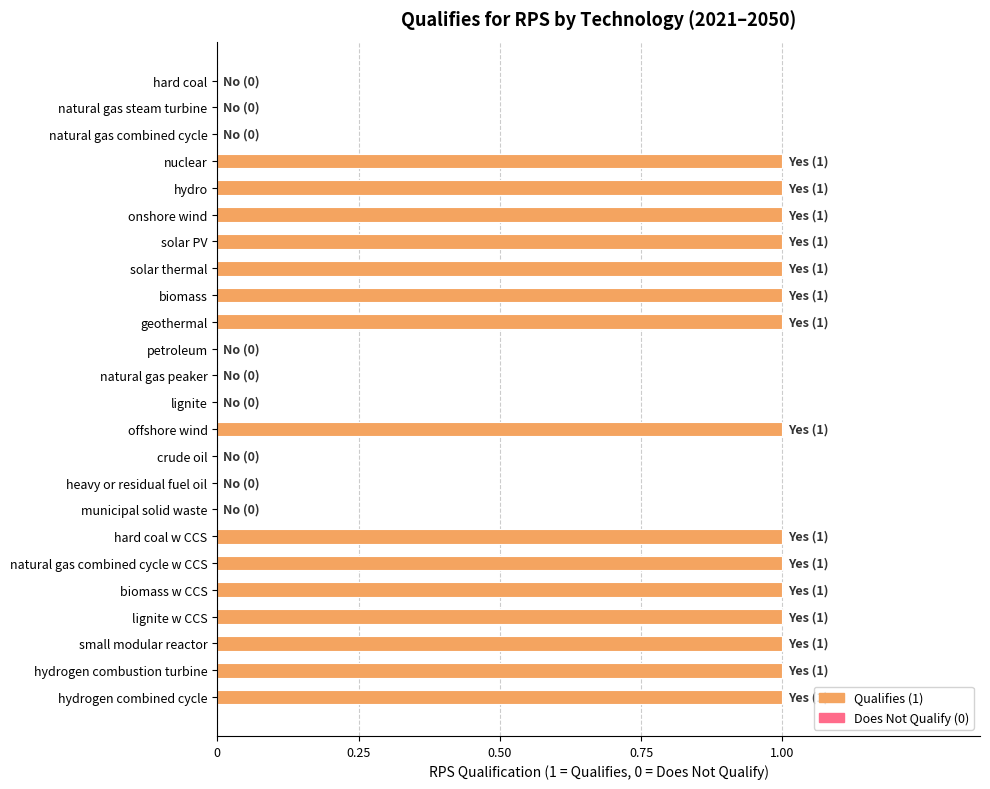

Between biomass and natural gas steam turbine, which is larger?

biomass